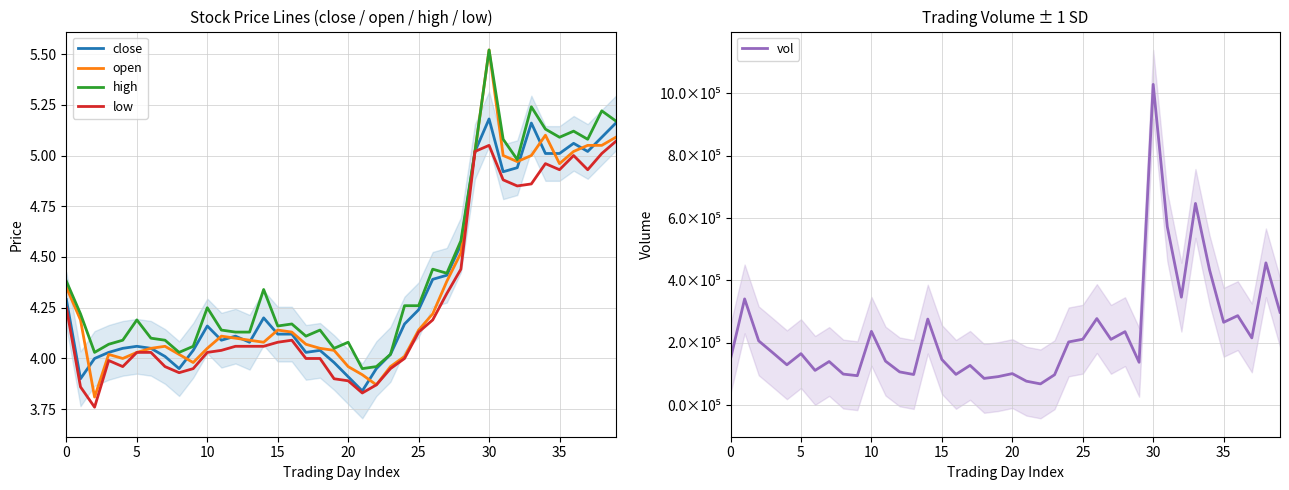

How many data points in low are above 4?

25